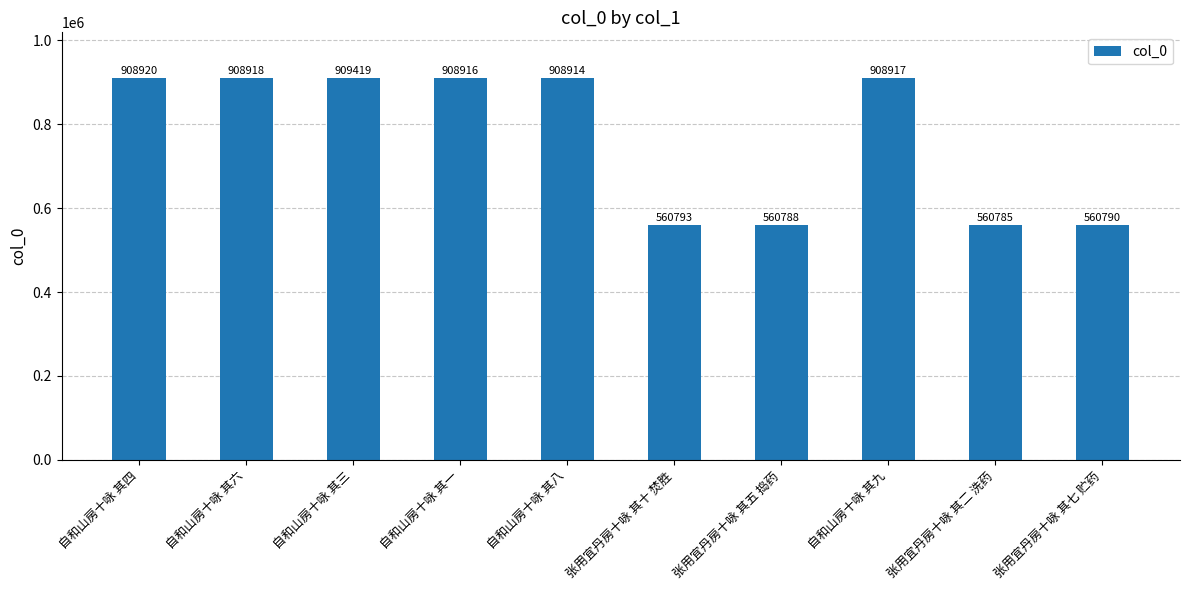

How many bars are there in total?

10